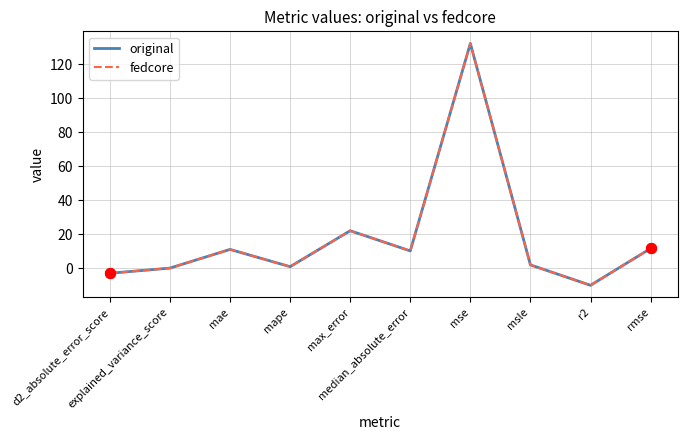

Does the chart have visible grid lines?

Yes